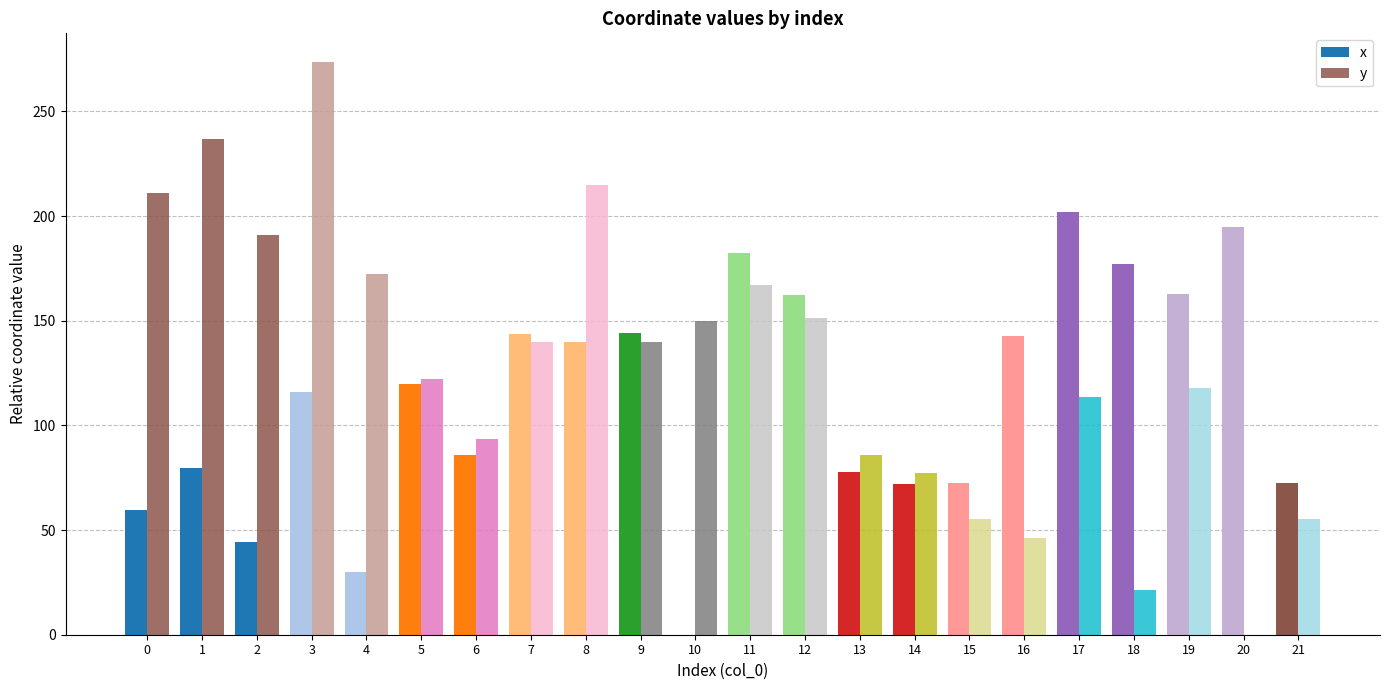

What is the total value across all series at 3?

389.4